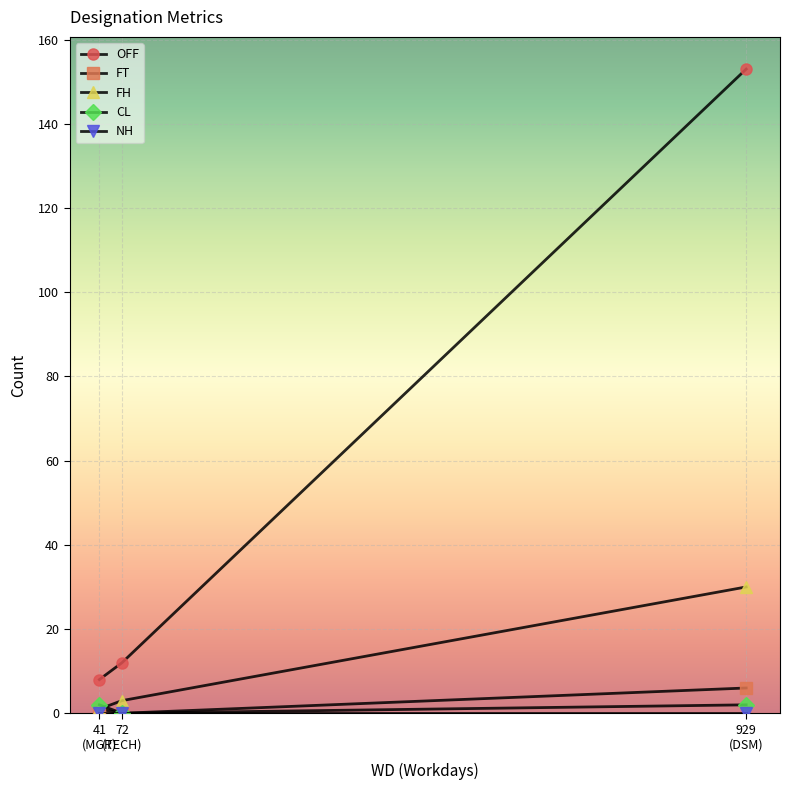

Which series has the widest spread of values?

OFF